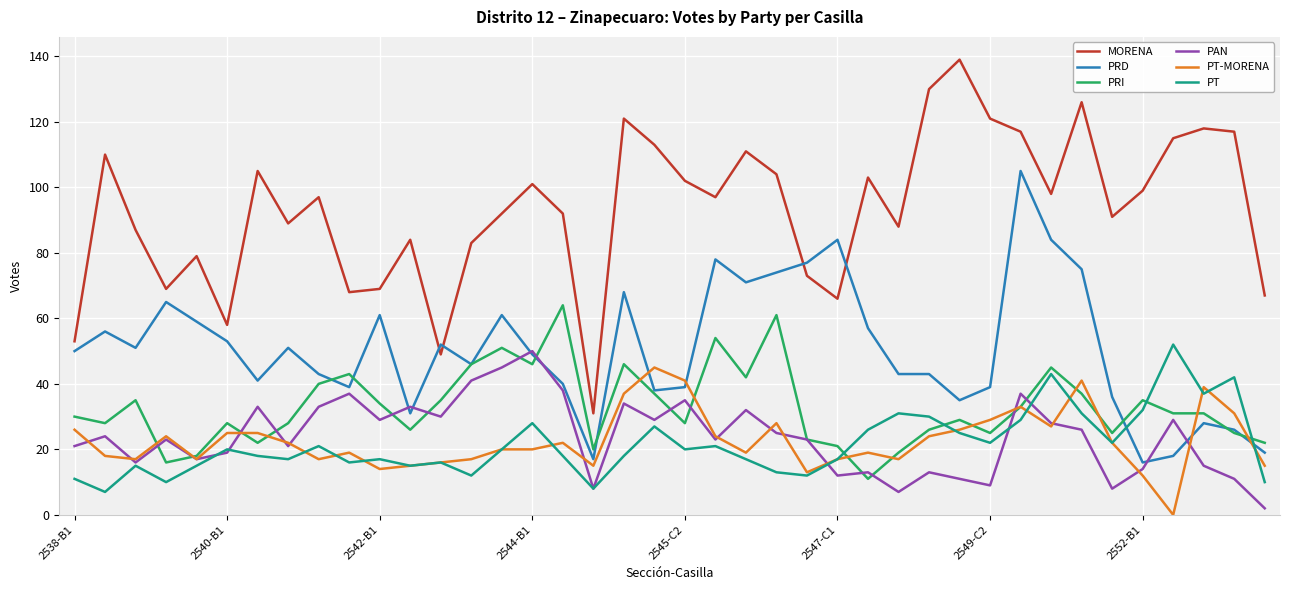

What is the highest value of the PAN series?

50